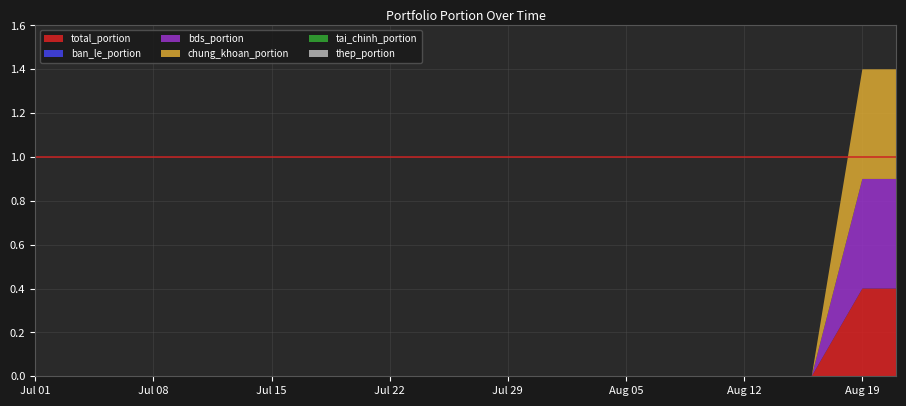

Reading right to left, what are all the values shown in this chart?

total_portion: 37=0.4	36=0.4	35=0.4	34=0.0	33=0.0	32=0.0	31=0.0	30=0.0	29=0.0	28=0.0	27=0.0	26=0.0	25=0.0	24=0.0	23=0.0	22=0.0	21=0.0	20=0.0	19=0.0	18=0.0	17=0.0	16=0.0	15=0.0	14=0.0	13=0.0	12=0.0	11=0.0	10=0.0	9=0.0	8=0.0	7=0.0	6=0.0	5=0.0	4=0.0	3=0.0	2=0.0	1=0.0	0=0.0
ban_le_portion: 37=0.0	36=0.0	35=0.0	34=0.0	33=0.0	32=0.0	31=0.0	30=0.0	29=0.0	28=0.0	27=0.0	26=0.0	25=0.0	24=0.0	23=0.0	22=0.0	21=0.0	20=0.0	19=0.0	18=0.0	17=0.0	16=0.0	15=0.0	14=0.0	13=0.0	12=0.0	11=0.0	10=0.0	9=0.0	8=0.0	7=0.0	6=0.0	5=0.0	4=0.0	3=0.0	2=0.0	1=0.0	0=0.0
bds_portion: 37=0.5	36=0.5	35=0.5	34=0.0	33=0.0	32=0.0	31=0.0	30=0.0	29=0.0	28=0.0	27=0.0	26=0.0	25=0.0	24=0.0	23=0.0	22=0.0	21=0.0	20=0.0	19=0.0	18=0.0	17=0.0	16=0.0	15=0.0	14=0.0	13=0.0	12=0.0	11=0.0	10=0.0	9=0.0	8=0.0	7=0.0	6=0.0	5=0.0	4=0.0	3=0.0	2=0.0	1=0.0	0=0.0
chung_khoan_portion: 37=0.5	36=0.5	35=0.5	34=0.0	33=0.0	32=0.0	31=0.0	30=0.0	29=0.0	28=0.0	27=0.0	26=0.0	25=0.0	24=0.0	23=0.0	22=0.0	21=0.0	20=0.0	19=0.0	18=0.0	17=0.0	16=0.0	15=0.0	14=0.0	13=0.0	12=0.0	11=0.0	10=0.0	9=0.0	8=0.0	7=0.0	6=0.0	5=0.0	4=0.0	3=0.0	2=0.0	1=0.0	0=0.0
tai_chinh_portion: 37=0.0	36=0.0	35=0.0	34=0.0	33=0.0	32=0.0	31=0.0	30=0.0	29=0.0	28=0.0	27=0.0	26=0.0	25=0.0	24=0.0	23=0.0	22=0.0	21=0.0	20=0.0	19=0.0	18=0.0	17=0.0	16=0.0	15=0.0	14=0.0	13=0.0	12=0.0	11=0.0	10=0.0	9=0.0	8=0.0	7=0.0	6=0.0	5=0.0	4=0.0	3=0.0	2=0.0	1=0.0	0=0.0
thep_portion: 37=0.0	36=0.0	35=0.0	34=0.0	33=0.0	32=0.0	31=0.0	30=0.0	29=0.0	28=0.0	27=0.0	26=0.0	25=0.0	24=0.0	23=0.0	22=0.0	21=0.0	20=0.0	19=0.0	18=0.0	17=0.0	16=0.0	15=0.0	14=0.0	13=0.0	12=0.0	11=0.0	10=0.0	9=0.0	8=0.0	7=0.0	6=0.0	5=0.0	4=0.0	3=0.0	2=0.0	1=0.0	0=0.0